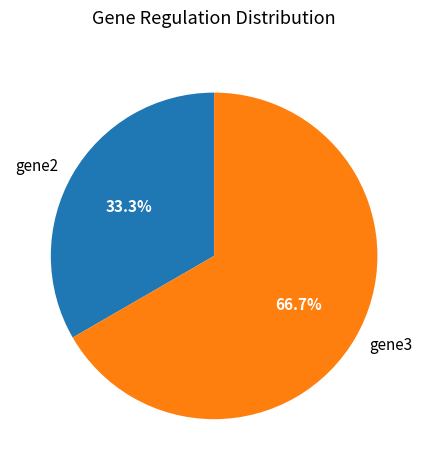

Combined, what portion of the pie is gene3 and gene2?

100.0%